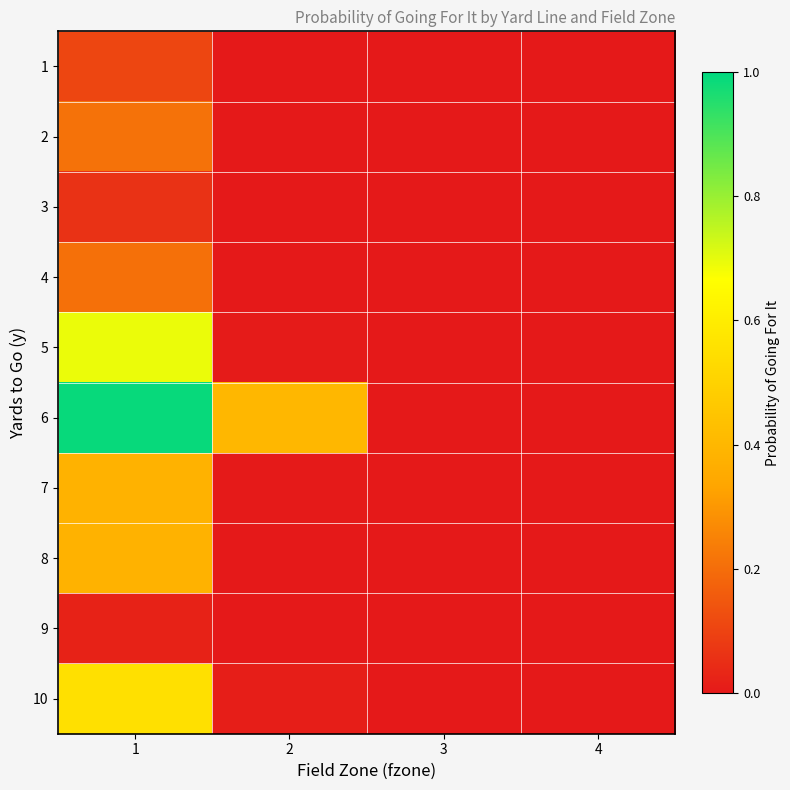

Rank the series by their maximum value, from lowest to highest.

9, 3, 1, 4, 2, 7, 8, 10, 5, 6